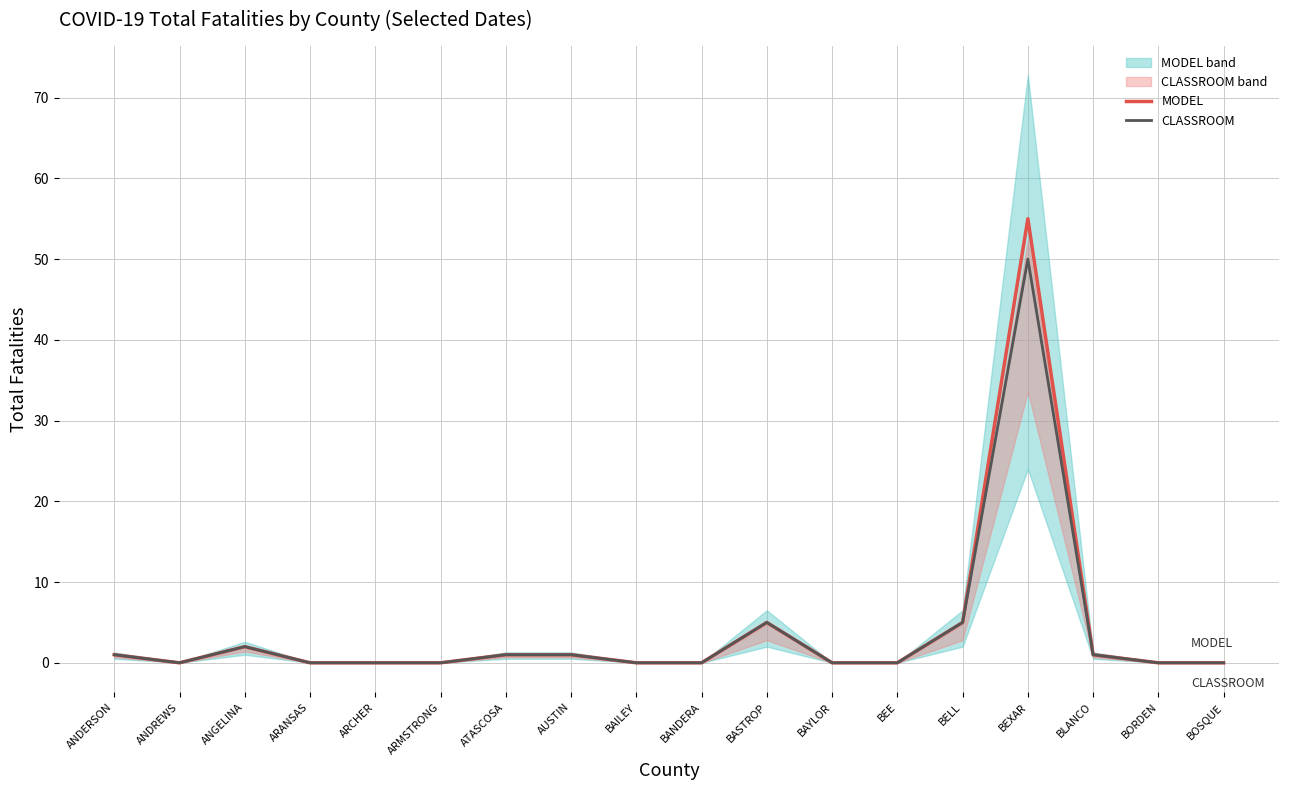

How many lines are shown in the chart?

2